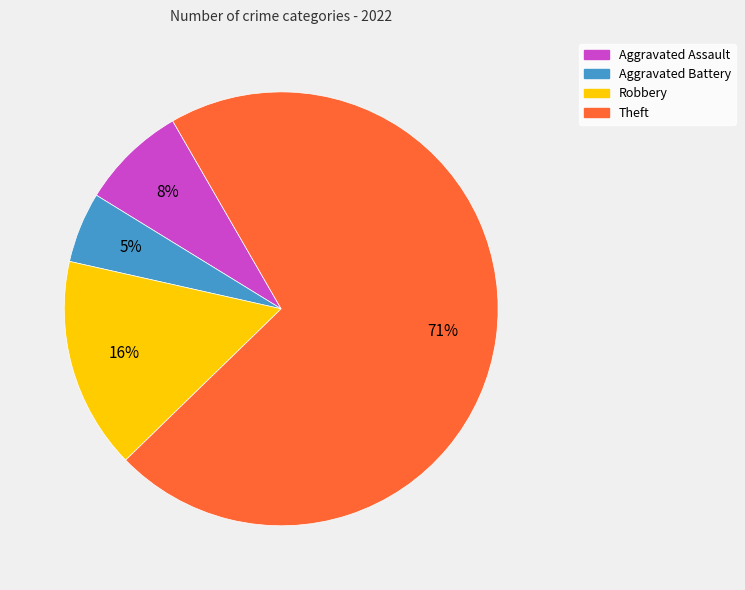

Combined, do Robbery and Aggravated Assault account for over 50%?

No